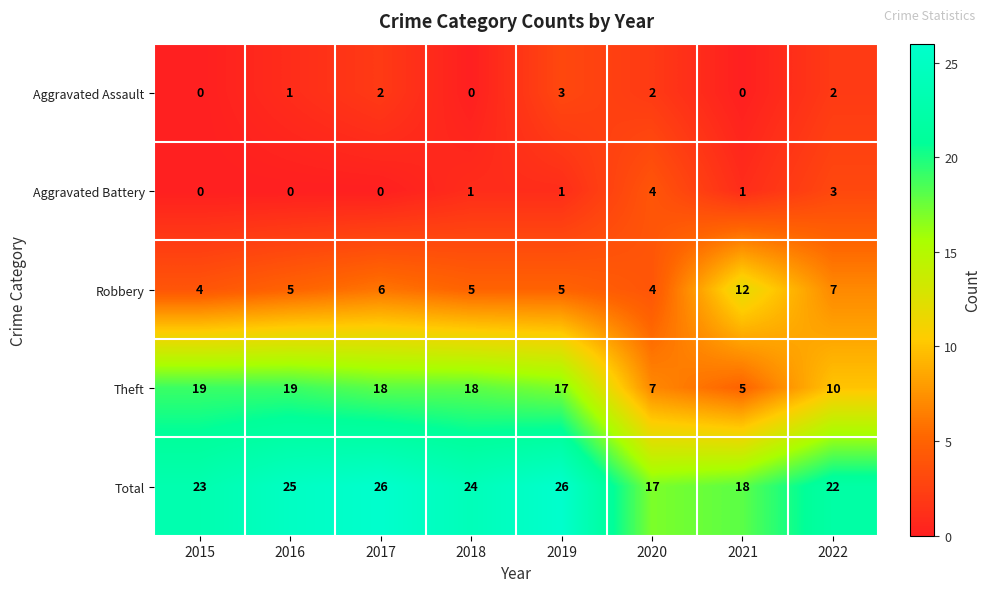

How many distinct data groups are displayed?

5